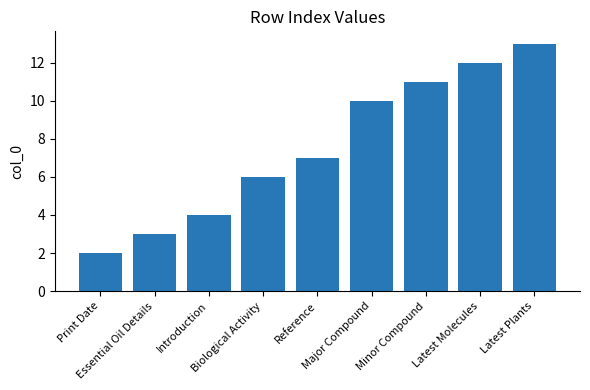

Rank the categories by value from lowest to highest.

Print Date, Essential Oil Details, Introduction, Biological Activity, Reference, Major Compound, Minor Compound, Latest Molecules, Latest Plants